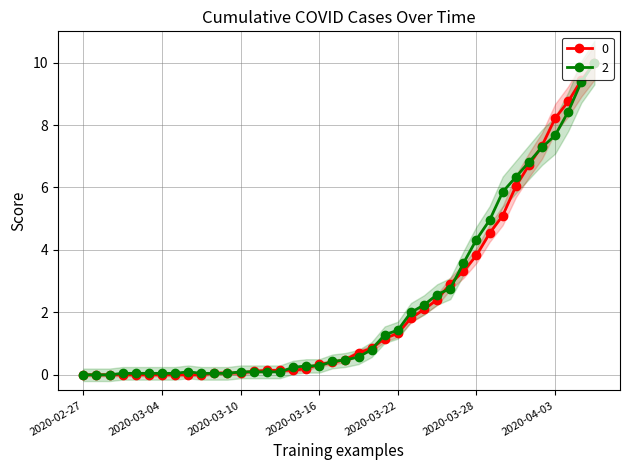

At which label is 0 closest to 5?

2020-03-30